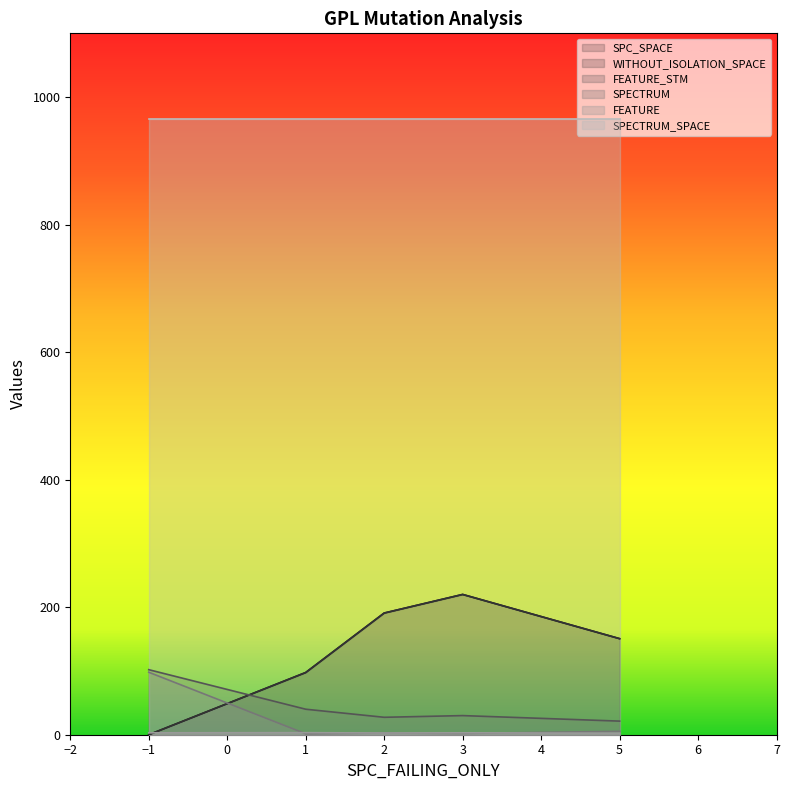

The value of WITHOUT_ISOLATION_SPACE at 13 is 246. True or false?

False